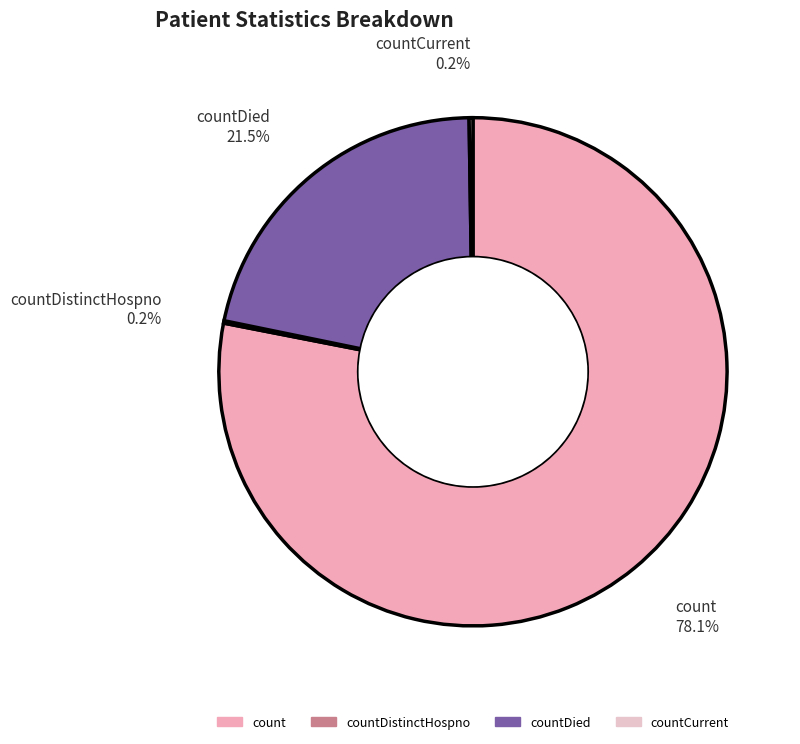

Which slice represents more than half of the pie?

count